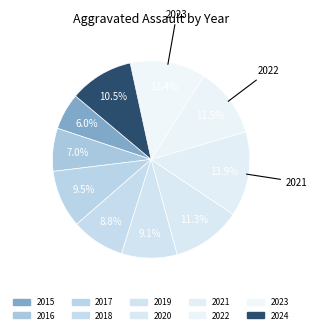

How many segments does this pie chart have?

10